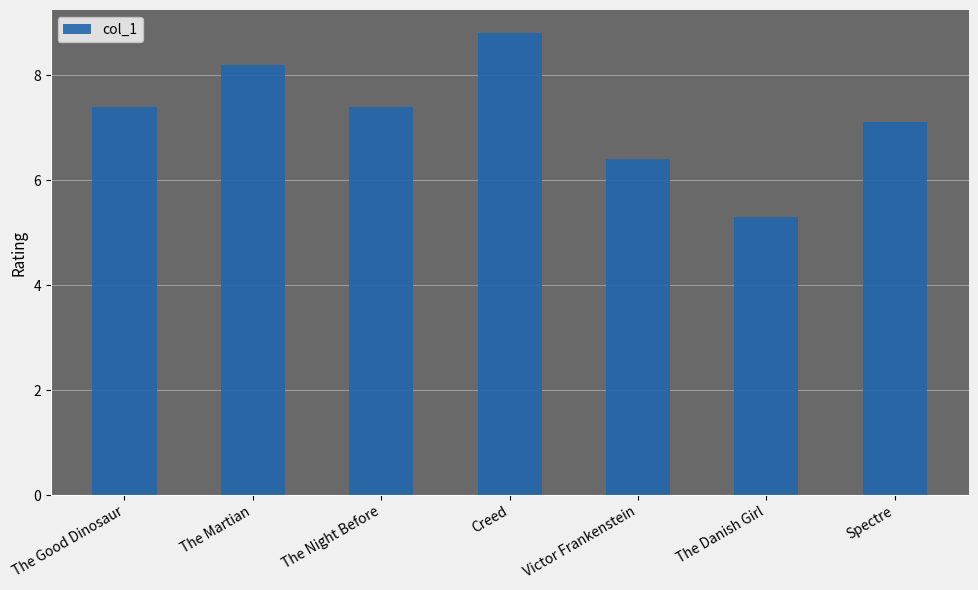

Are the bars grouped side by side (vs. stacked)?

No